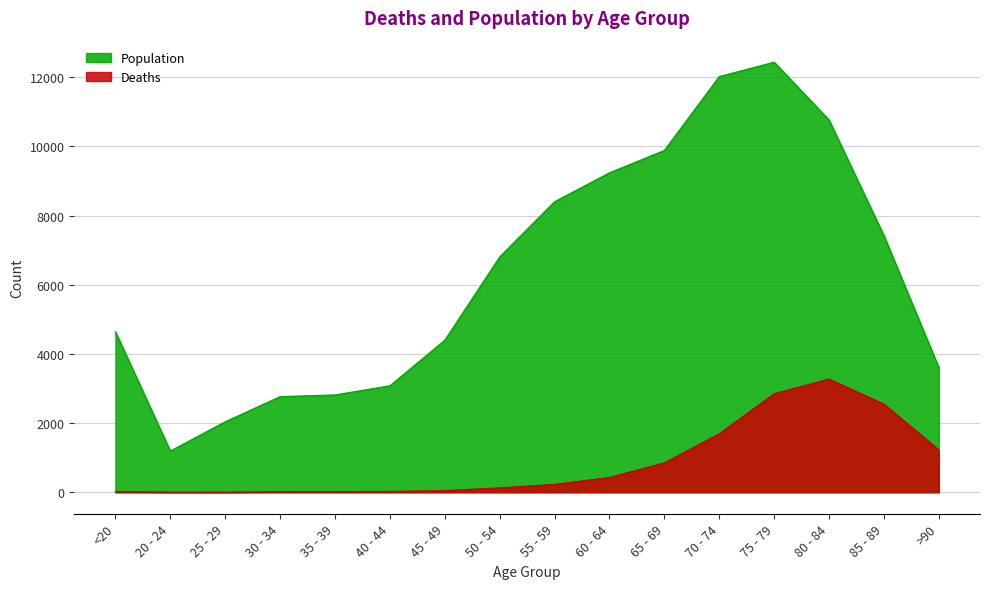

At which category does Deaths reach its first local valley?

25 - 29